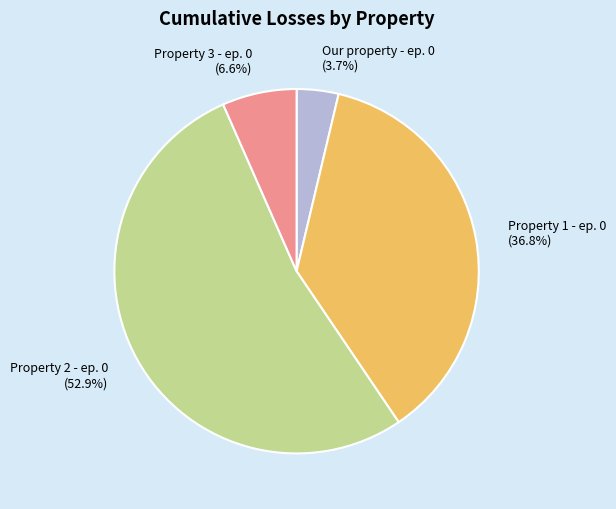

Is the sum of Our property - ep. 0 and Property 1 - ep. 0 greater than half?

No